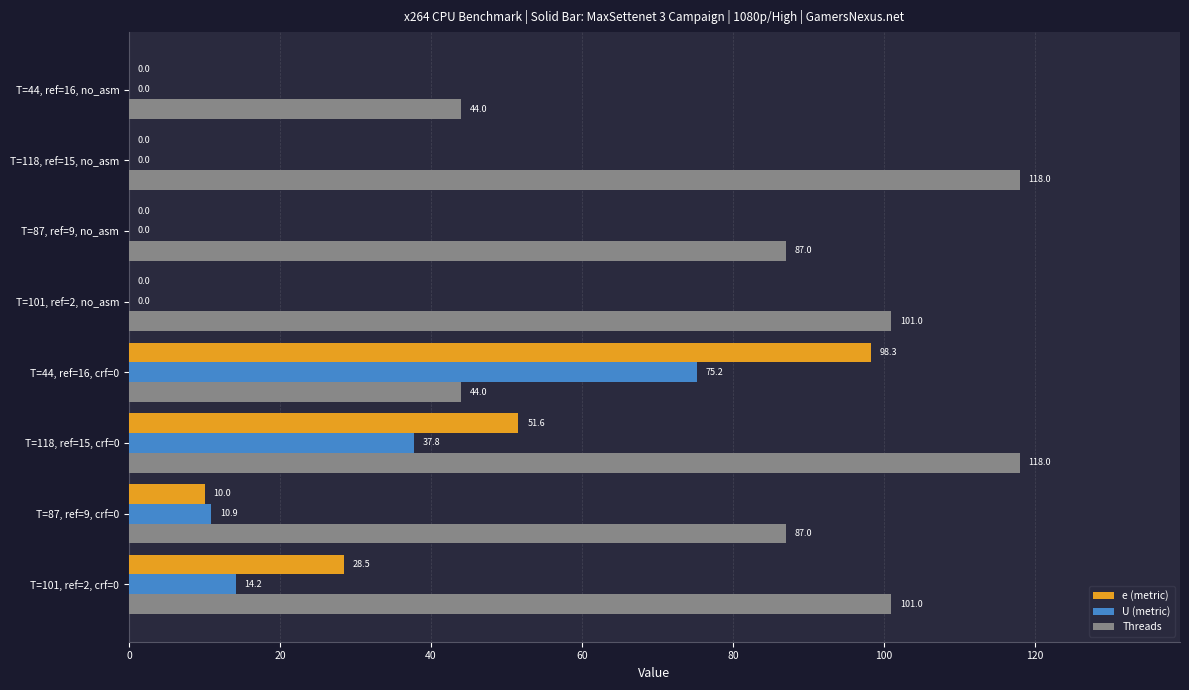

What is the average value of the Threads series?

87.5